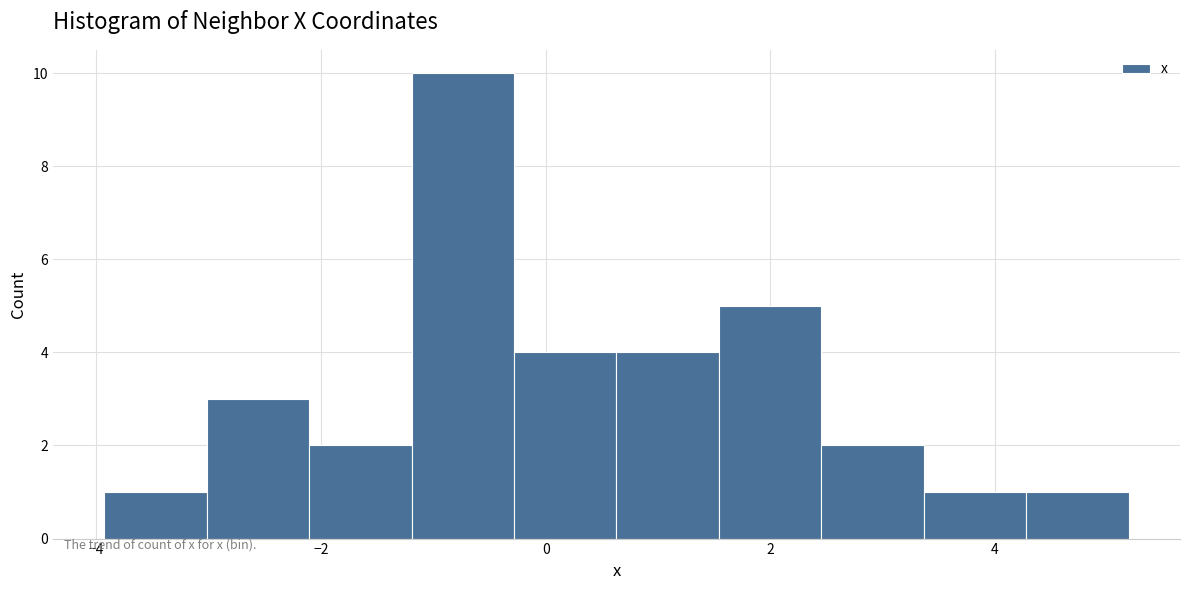

Reading left to right, list every bar in this chart as the range it spans on the x-axis followed by its height. Neither the bar edges nor the heights are printed on the chart, so give them approximately, as read against the axes.

-4.0 to -3.0: 1
-3.0 to -2.2: 3
-2.2 to -1.2: 2
-1.2 to -0.2: 10
-0.2 to 0.6: 4
0.6 to 1.6: 4
1.6 to 2.4: 5
2.4 to 3.4: 2
3.4 to 4.2: 1
4.2 to 5.2: 1